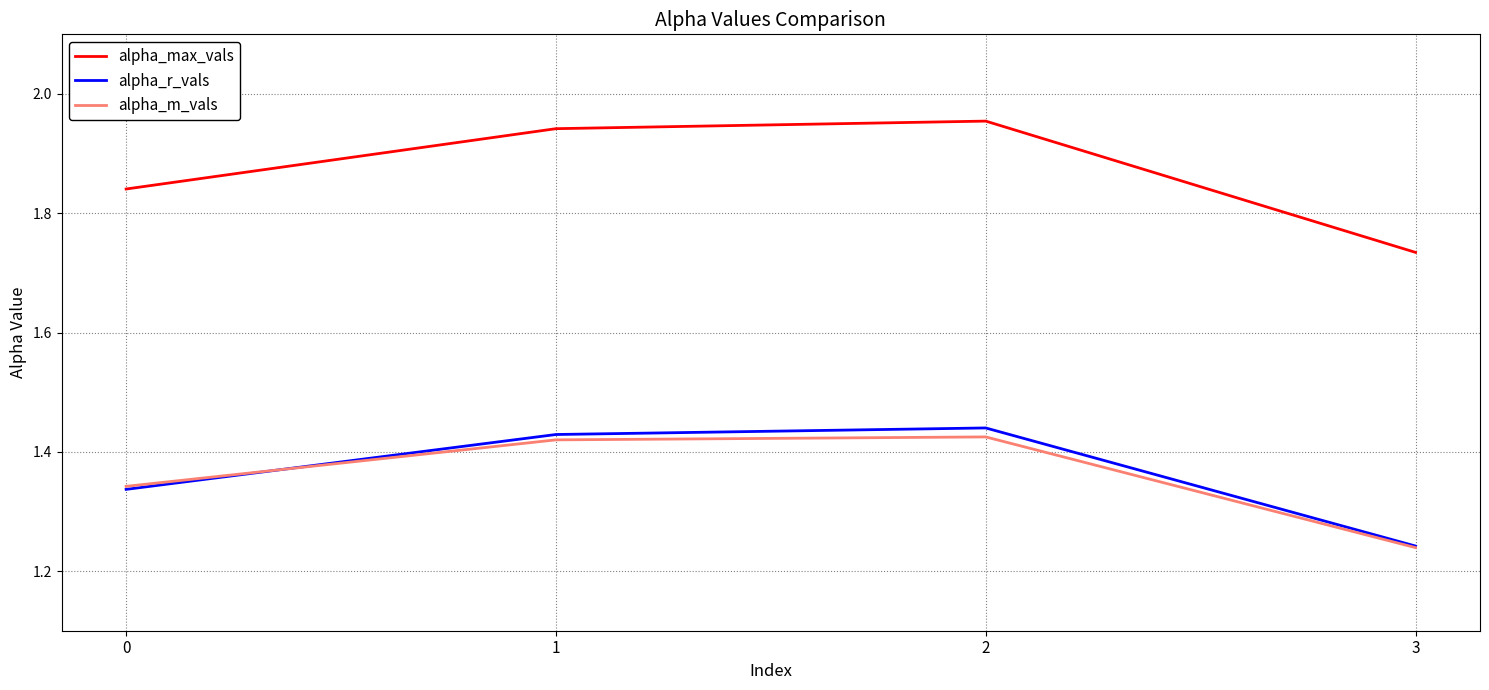

Does the chart display data point markers on the line(s)?

No